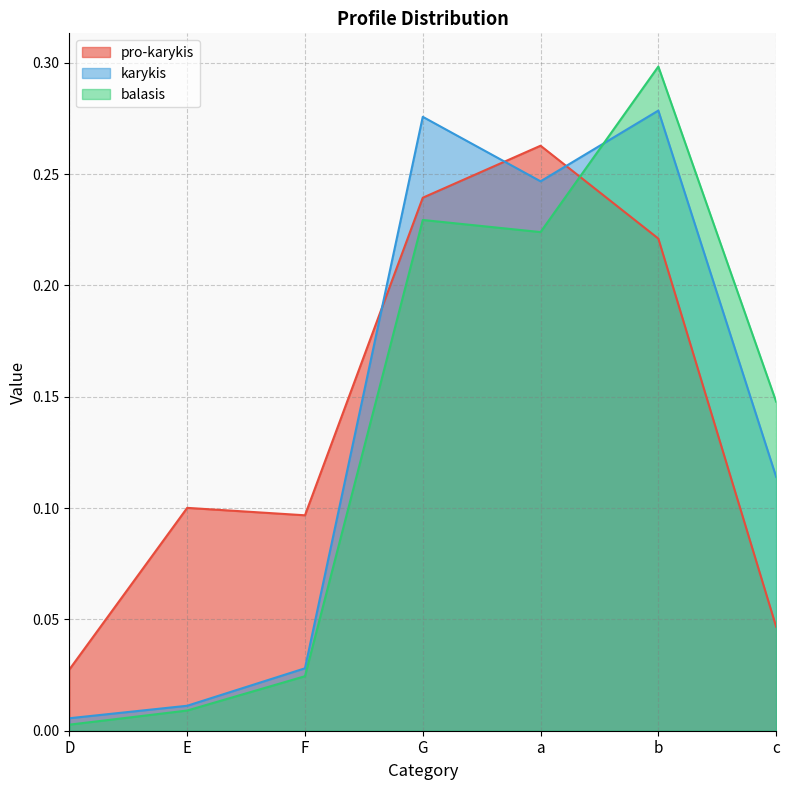

What is the label of the 2nd point from the right?

b